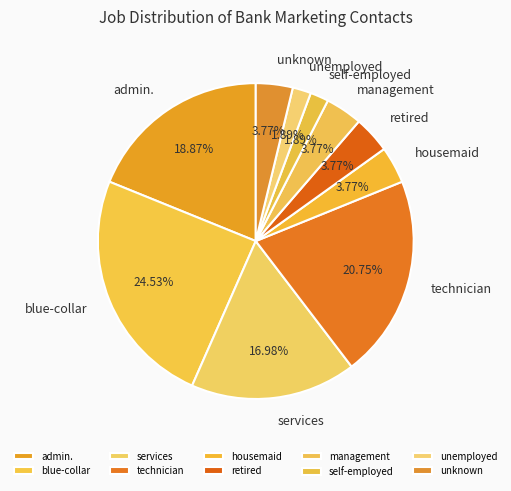

To the nearest percent, what is the average slice percentage?

10%